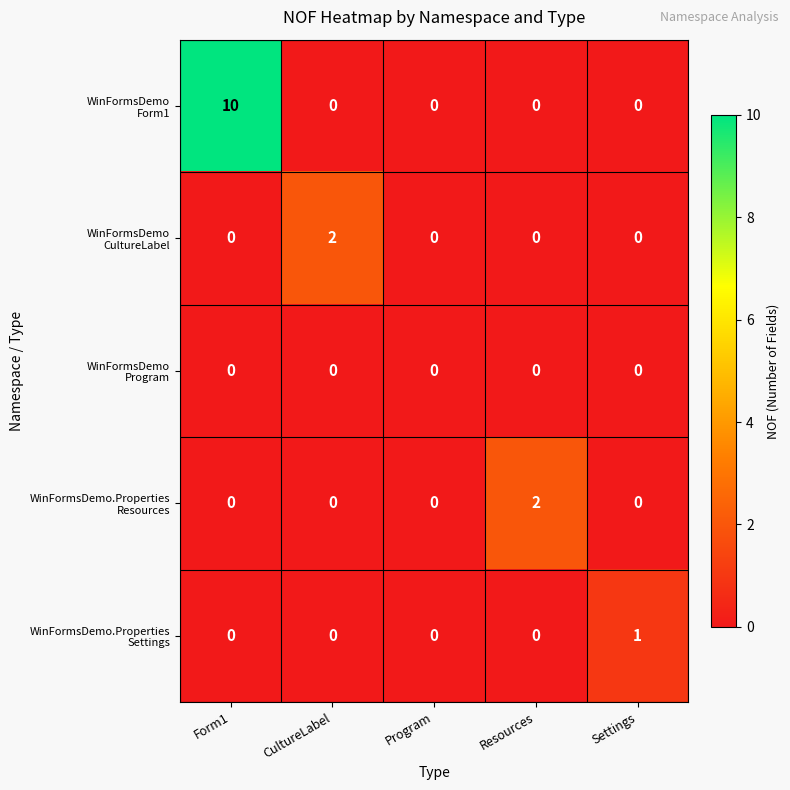

At which category is the sum across all series the highest?

Form1